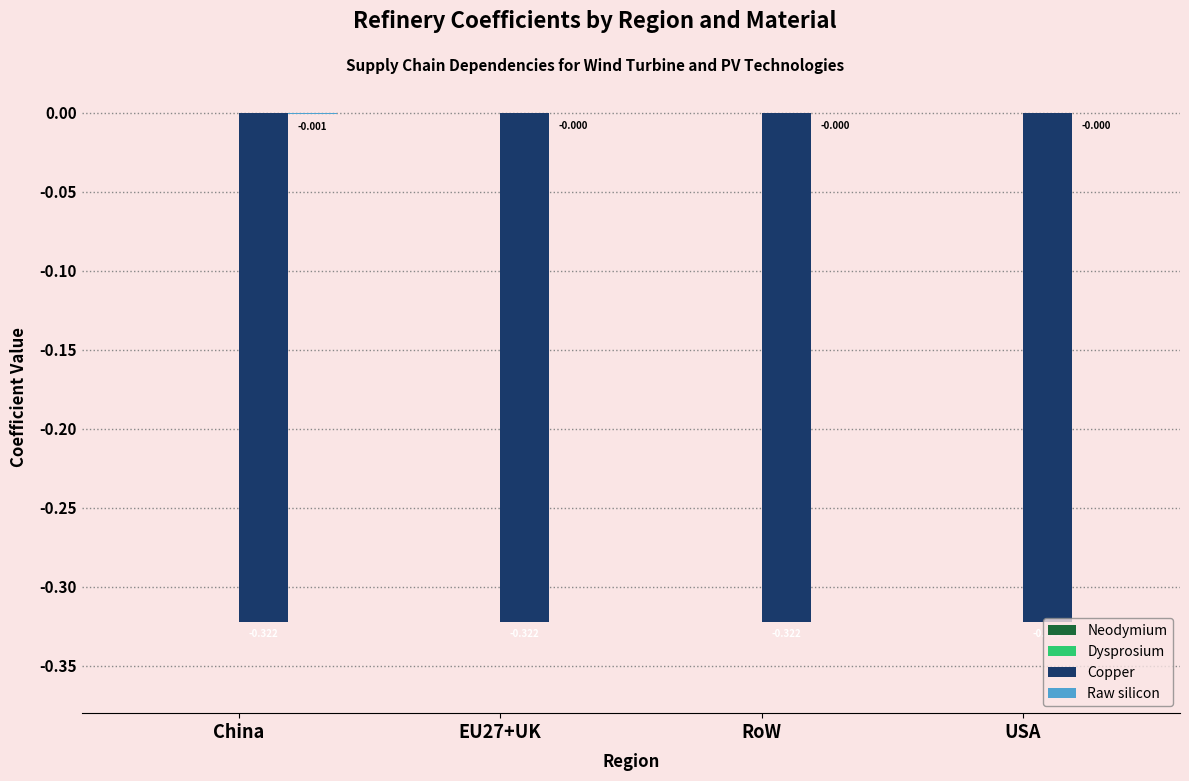

How many groups of bars are there?

4